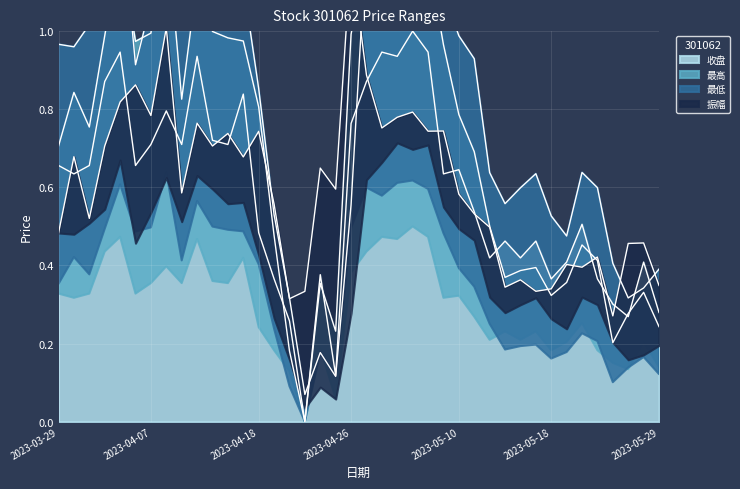

What is the highest value of the 收盘 series?

1.0